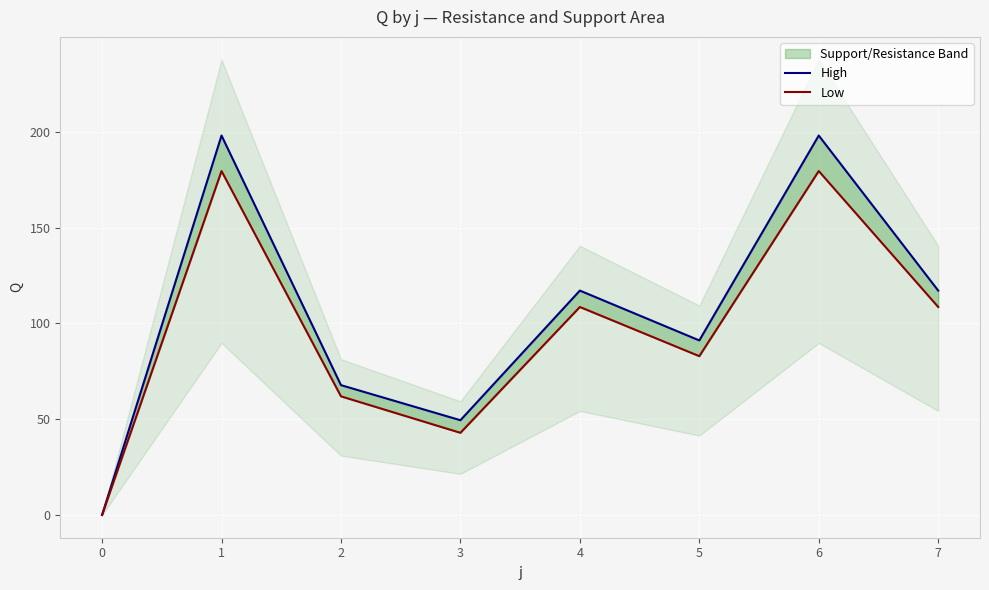

How many data points in High are above 117?

4